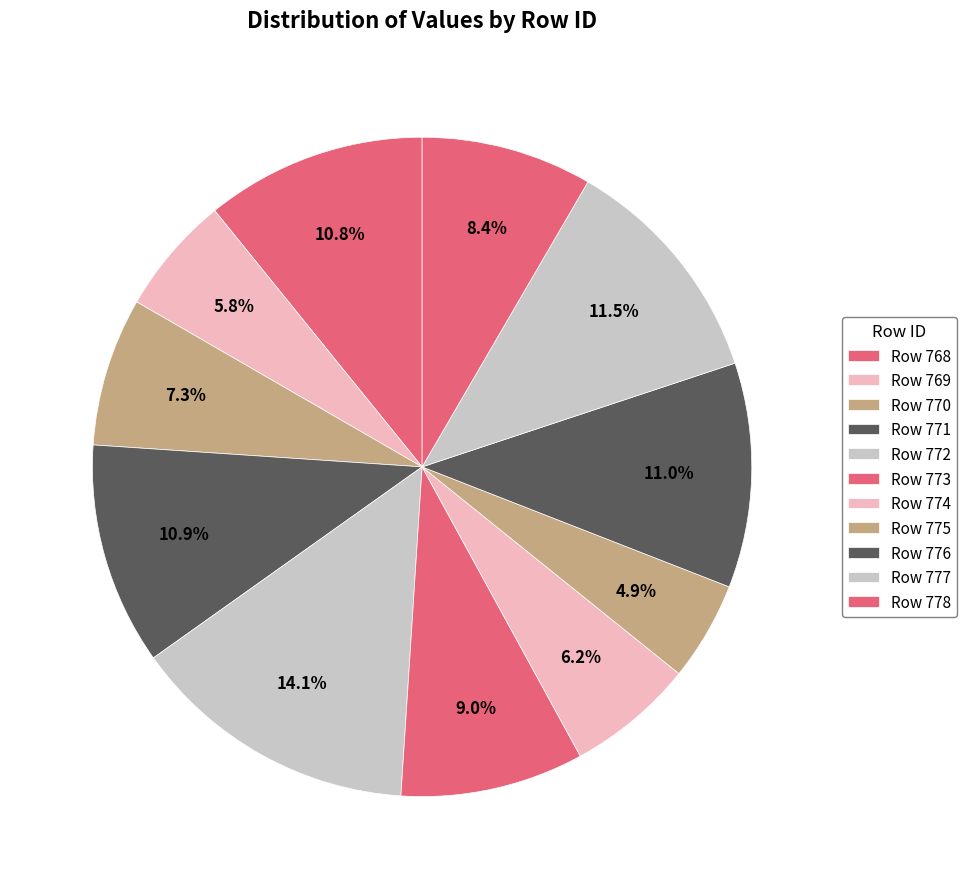

Rank the categories by value from lowest to highest.

775, 769, 774, 770, 778, 773, 768, 771, 776, 777, 772